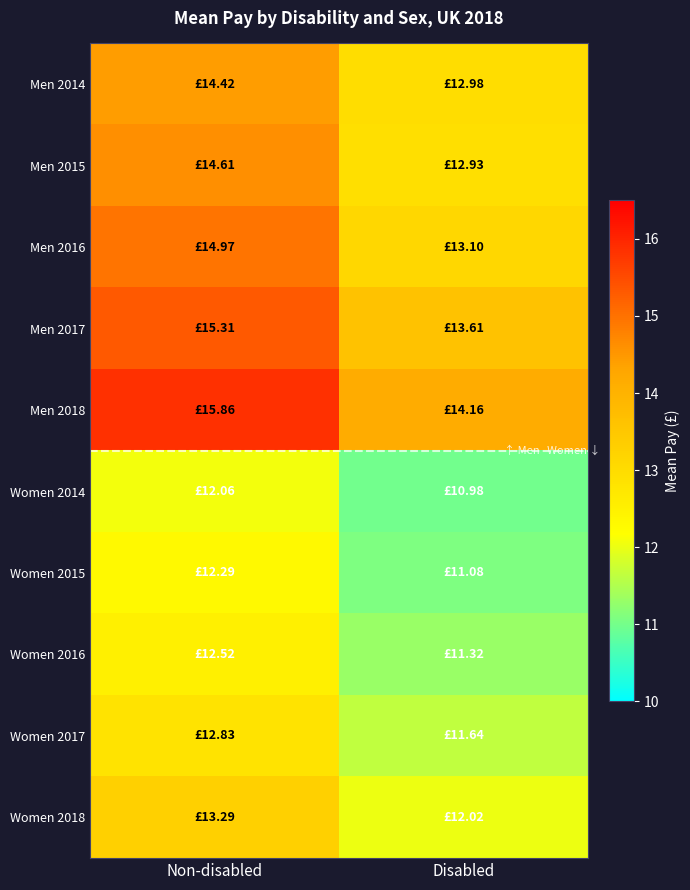

How many series are shown in this chart?

10